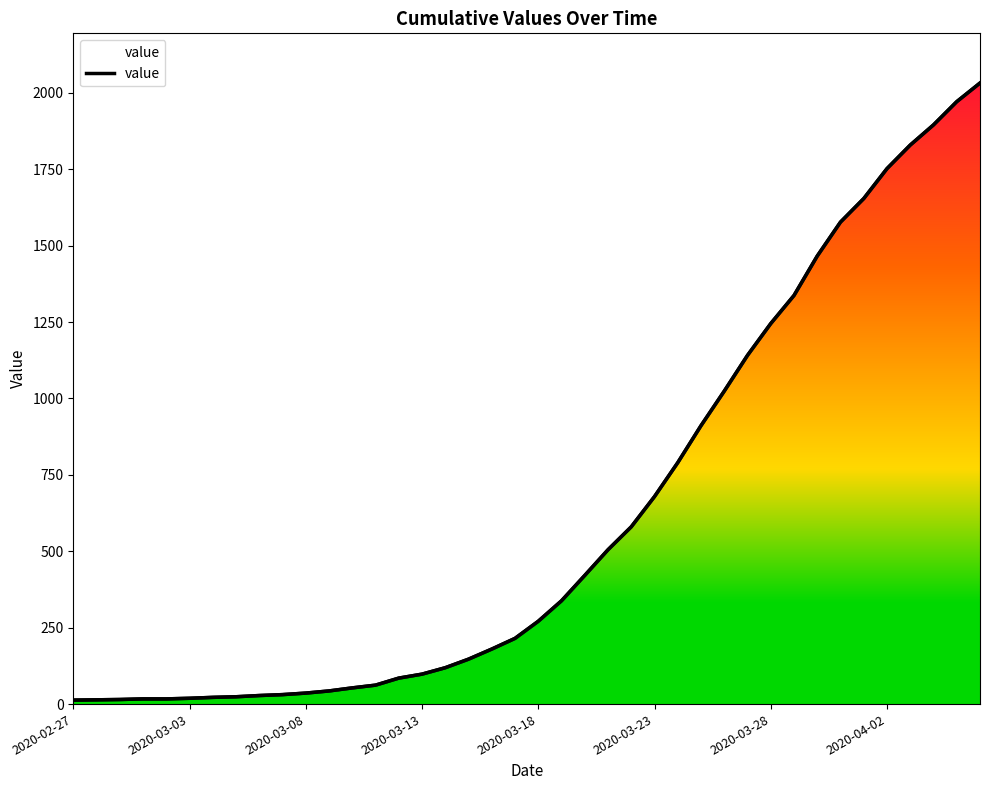

True or false: the data has more than 2 interior local peaks.

False